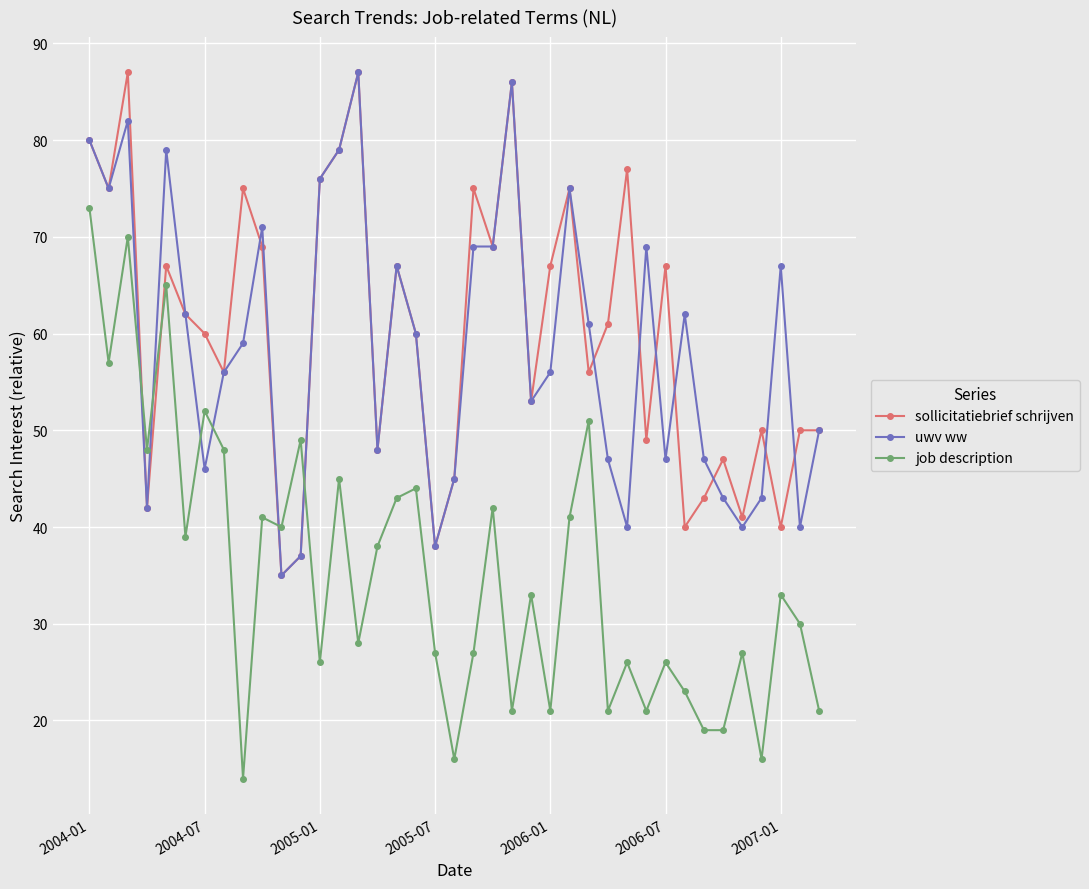

What is the lowest value of the job description series?

14